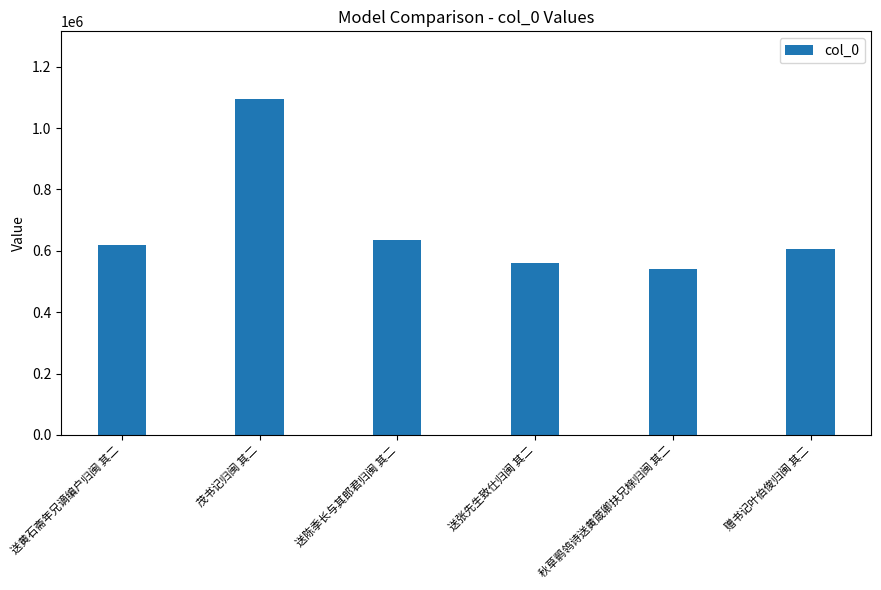

What value does the data have at 茂书记归闽 其二, to the nearest 10?

1096260